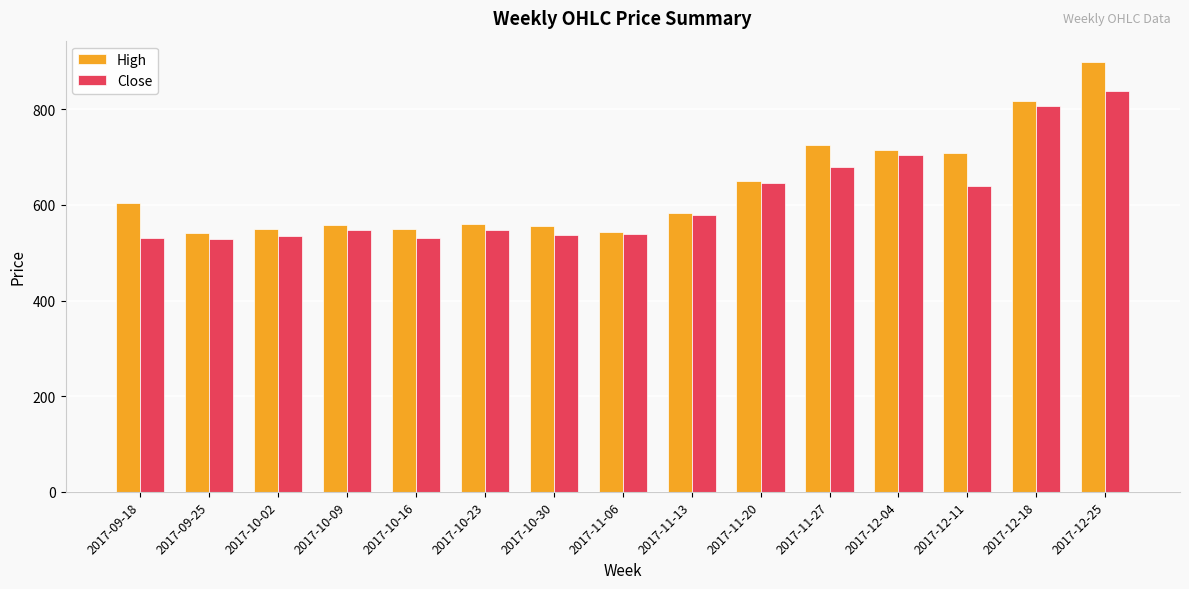

Which series has the largest total across all categories?

High